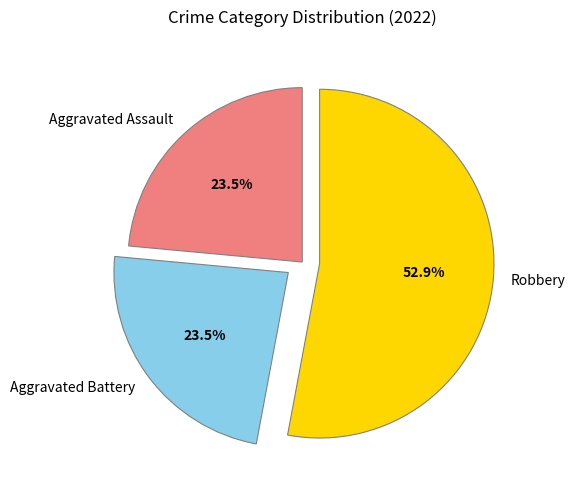

Which category has the biggest portion of the pie?

Robbery